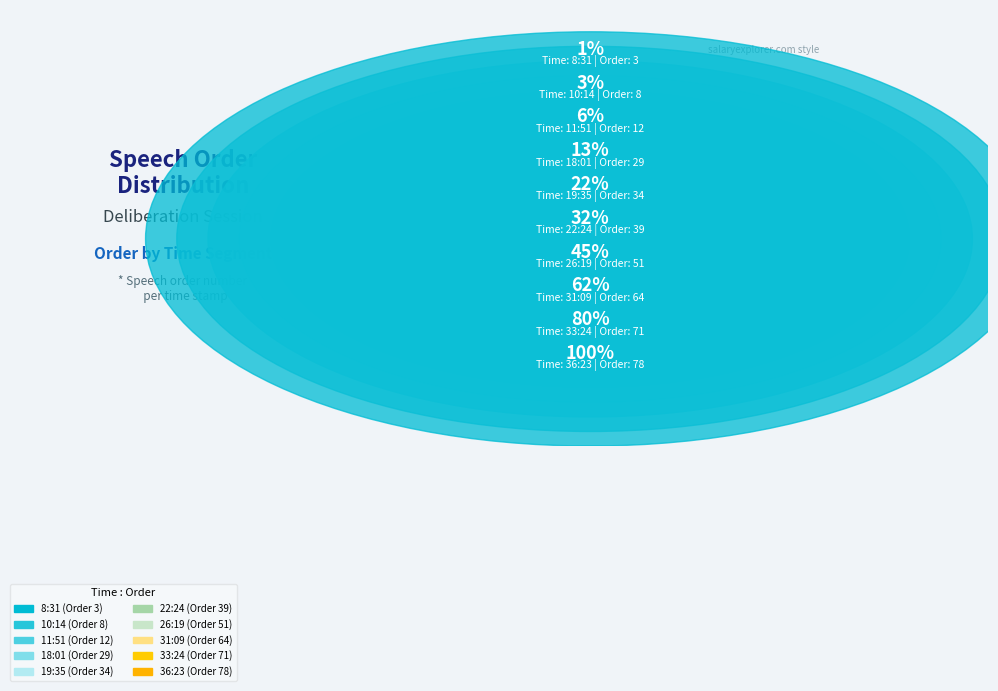

What is the largest slice in the pie chart?

36:23